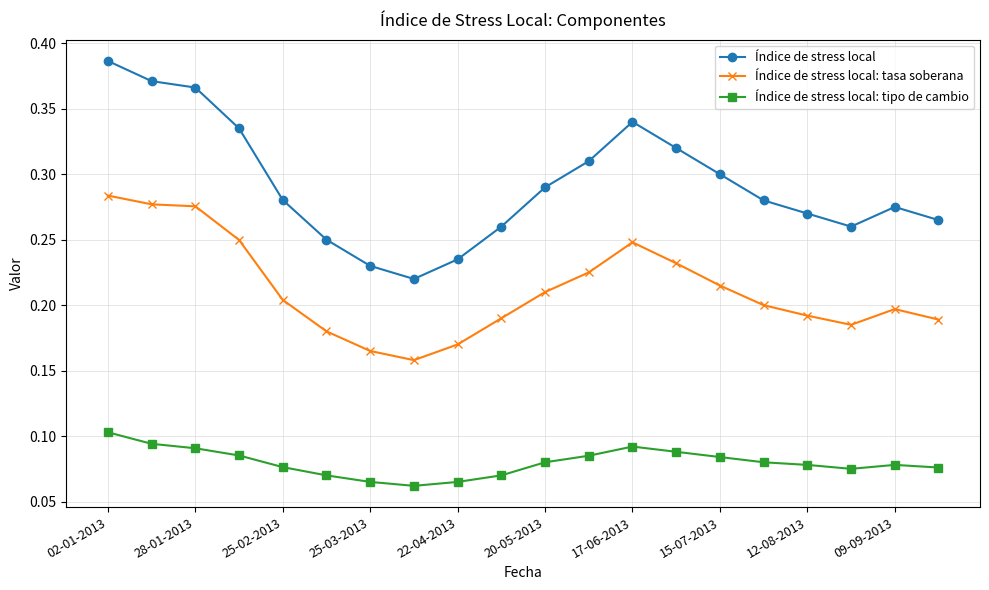

Which series has the largest range (max minus min)?

Índice de stress local